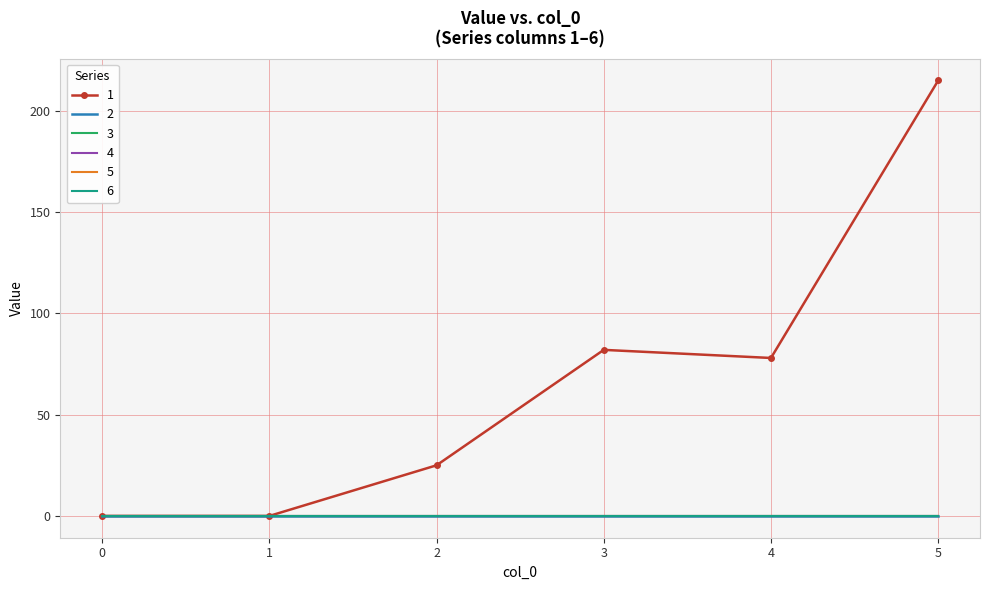

Which series has the widest spread of values?

1